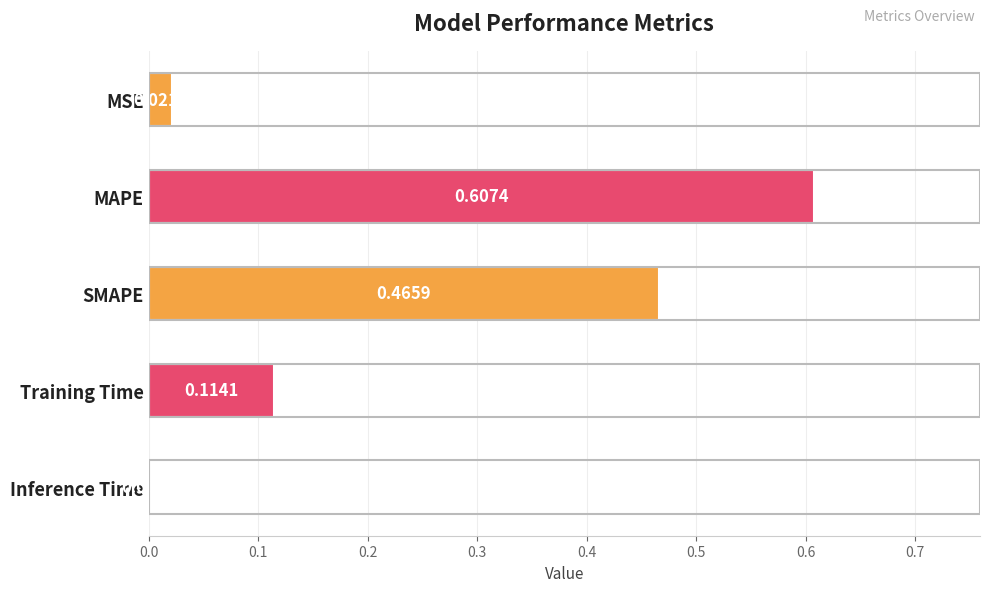

Which category has the highest value across all series?

MAPE